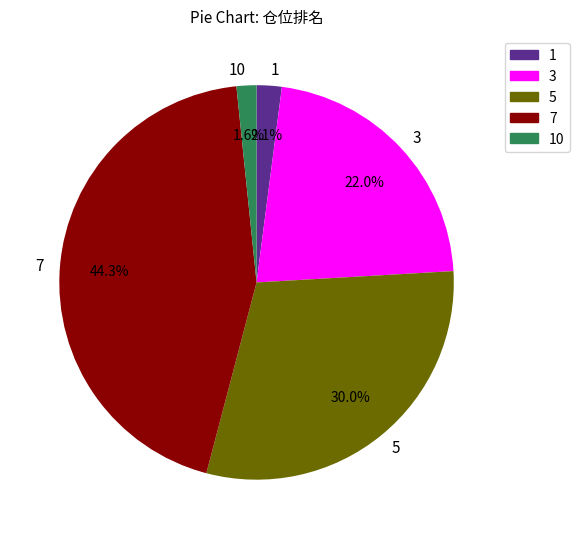

What is the largest slice in the pie chart?

7